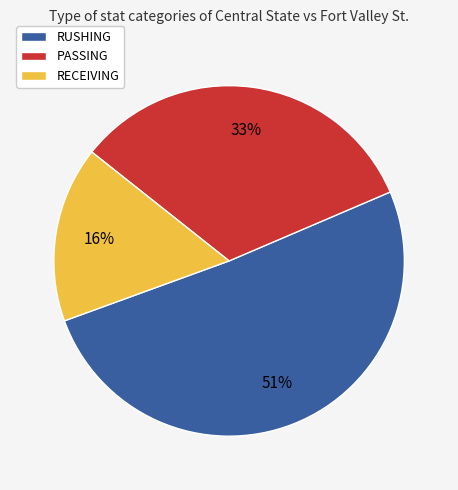

Do RUSHING and RECEIVING together represent more than half of the pie?

Yes